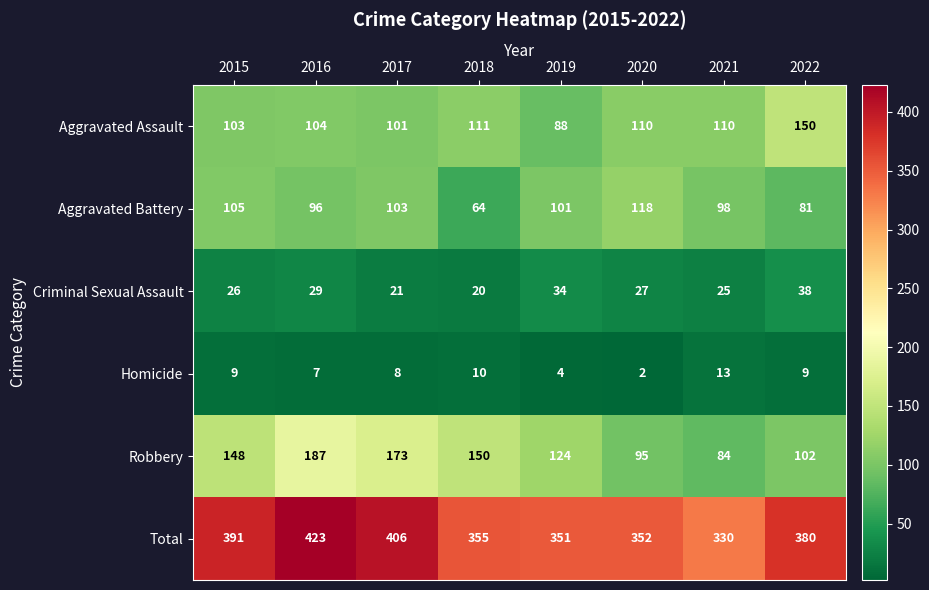

What is the difference between the maximum and minimum values in the Aggravated Battery series?

54